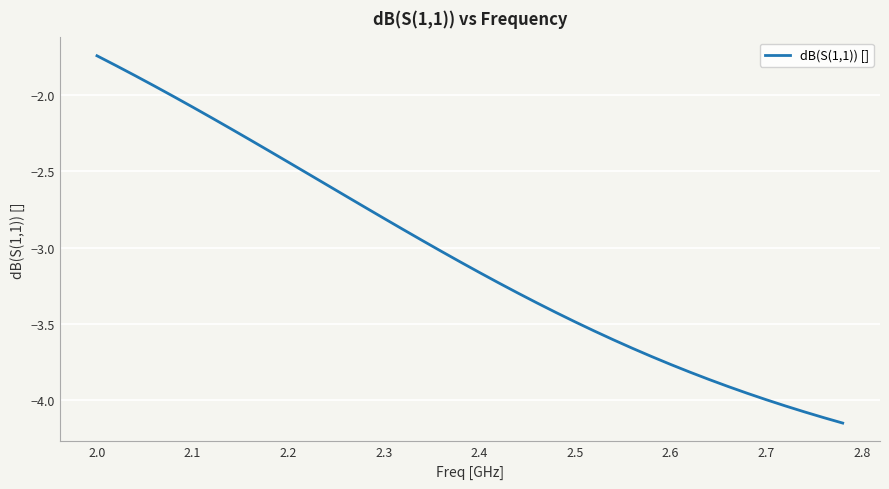

Is this an area chart (filled region under the line)?

No